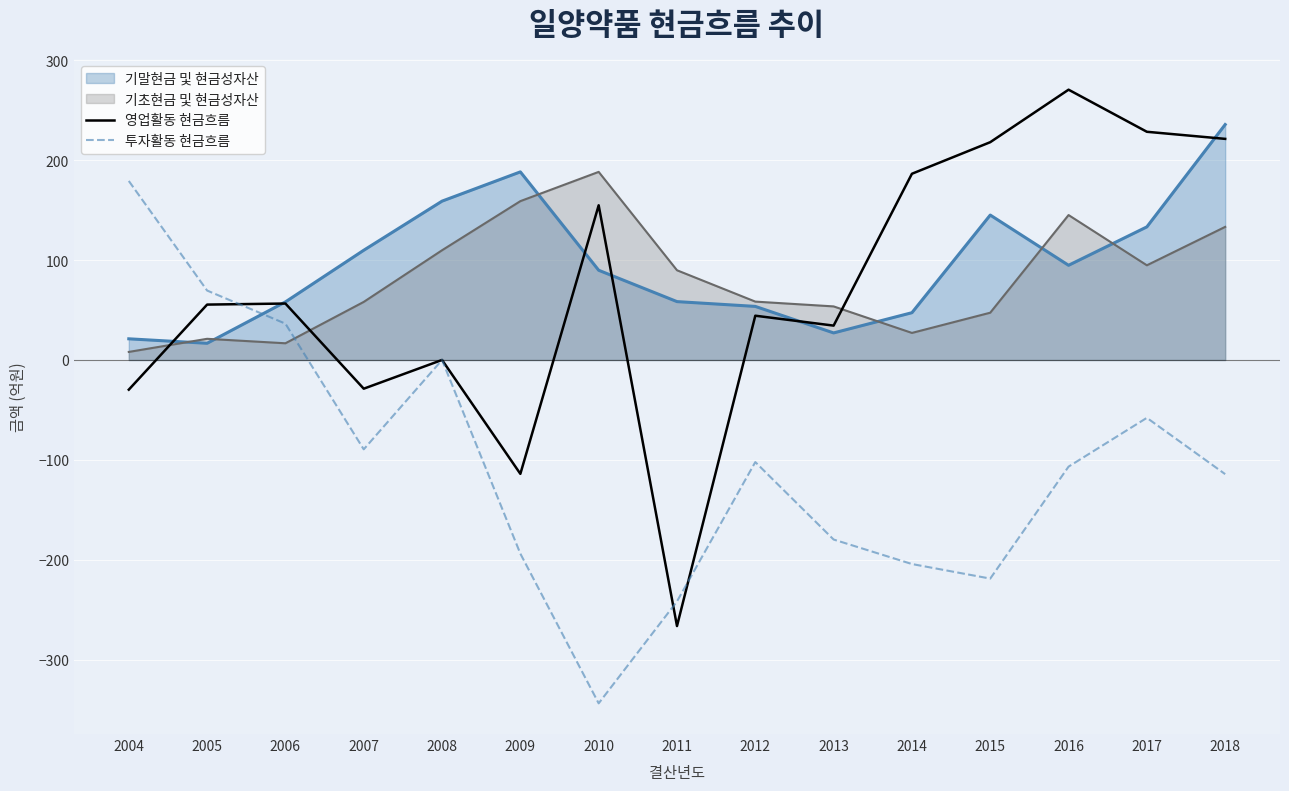

Does the chart display data point markers on the line(s)?

No